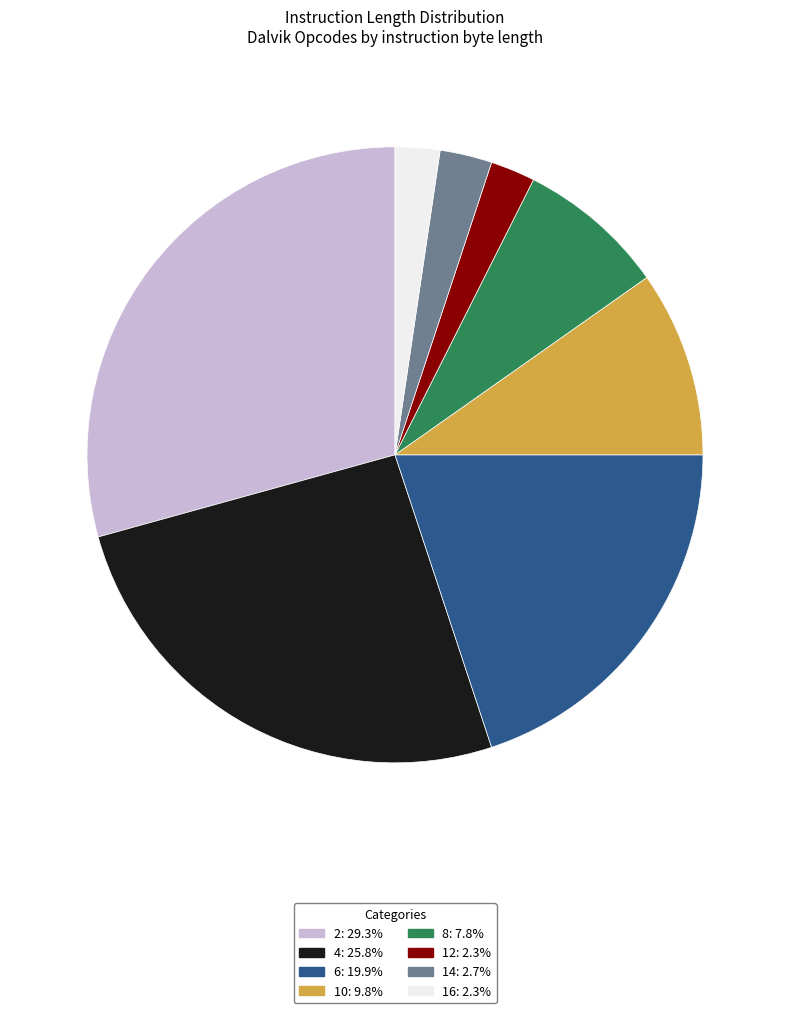

Approximately how many times larger is the value at 8 compared to 4?

0.3